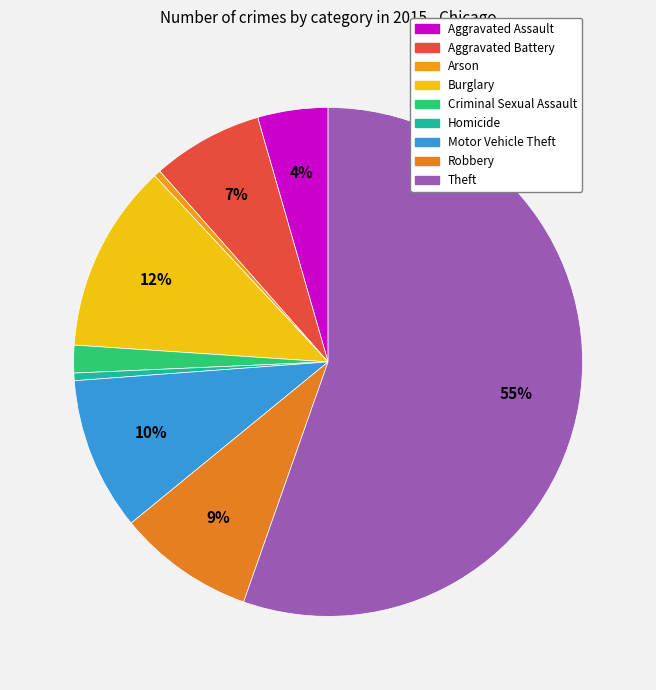

To the nearest percent, what is the difference between the Burglary and Arson slice percentages?

12%